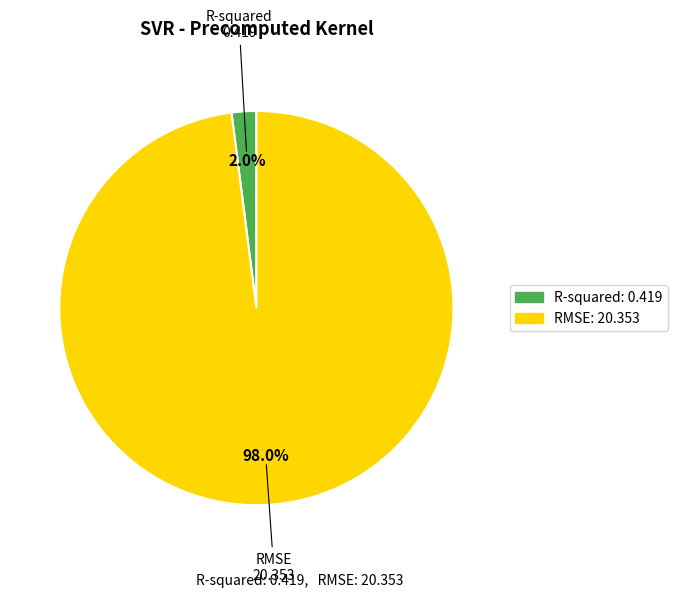

What percentage do R-squared and RMSE together represent?

100.0%